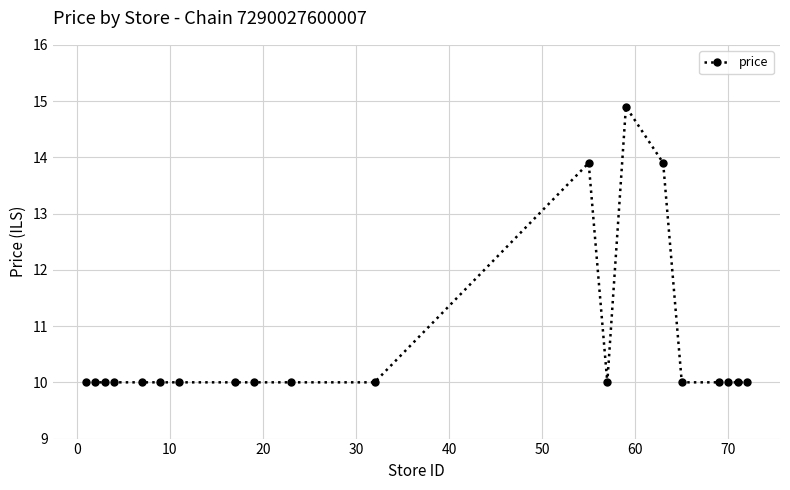

What is the difference between the maximum and minimum values?

4.9